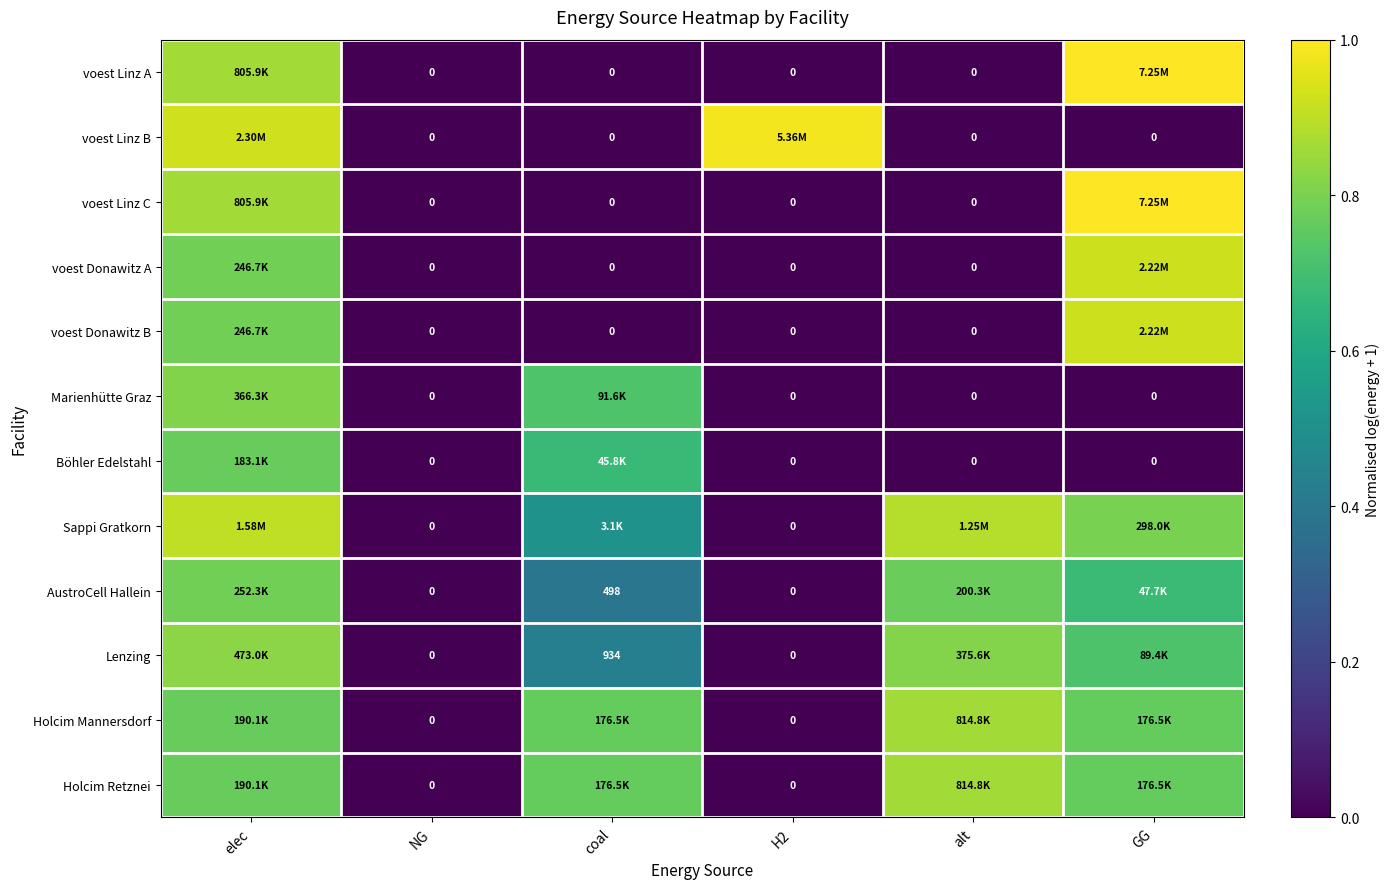

Which category has the highest value across all series?

GG